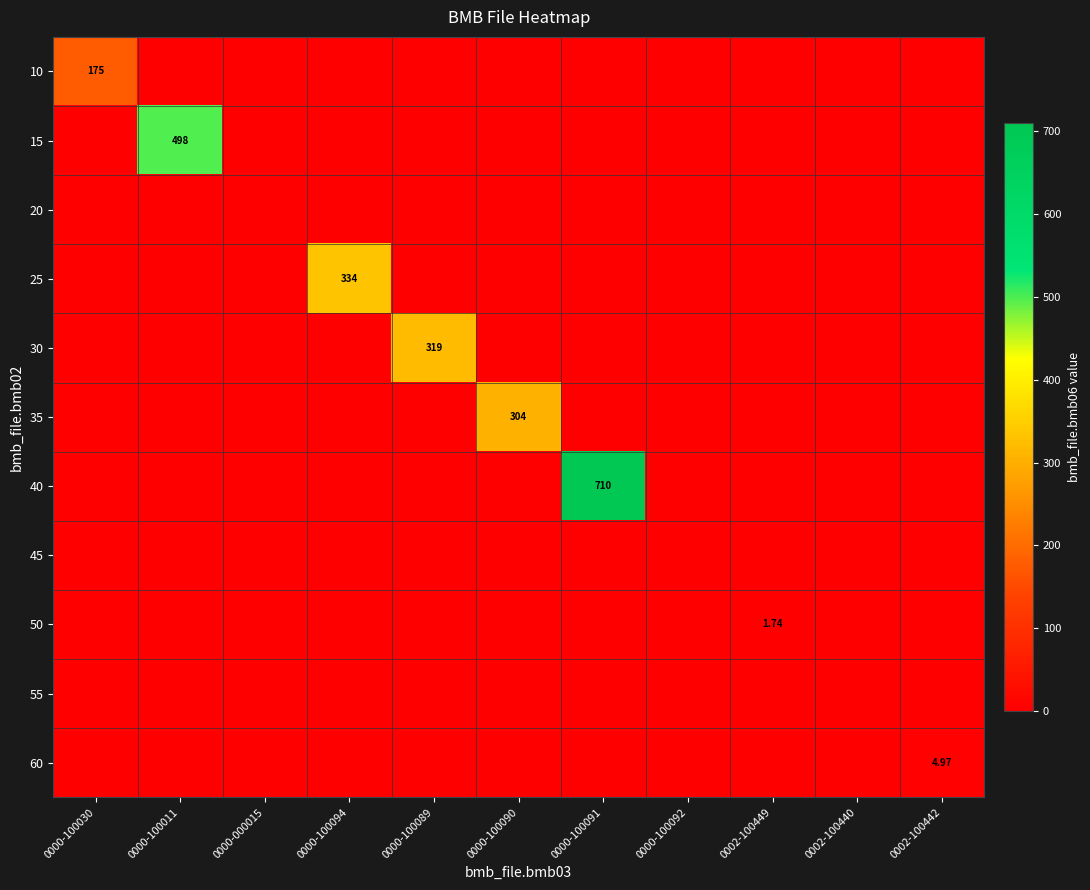

Is the value of 30 at 0000-000015 greater than the value of 55 at 0002-100440?

No